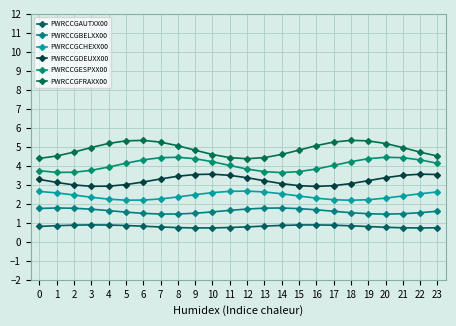

How many data points does each series have?

24